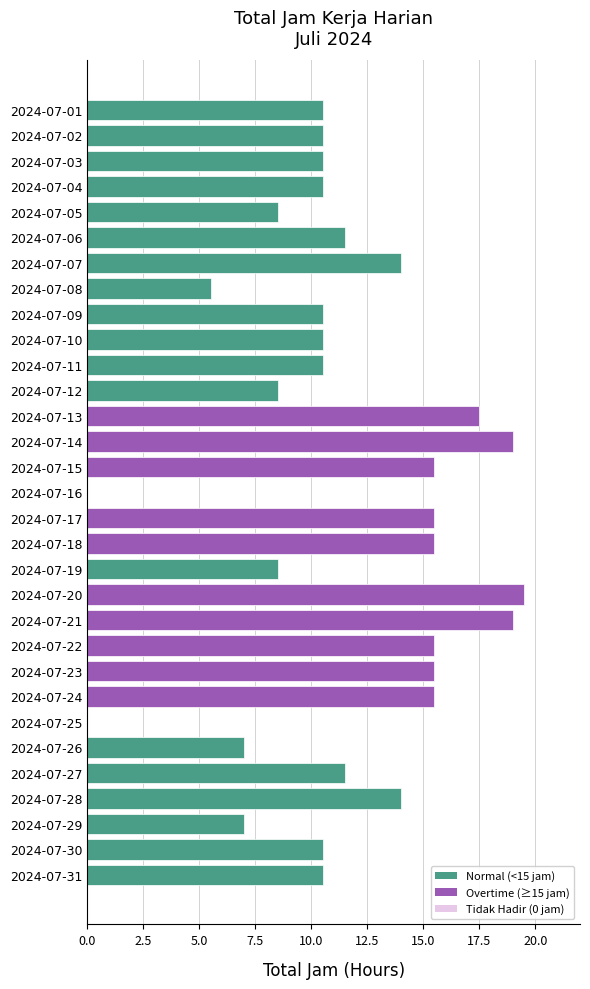

Which category has the highest value across all series?

2024-07-20